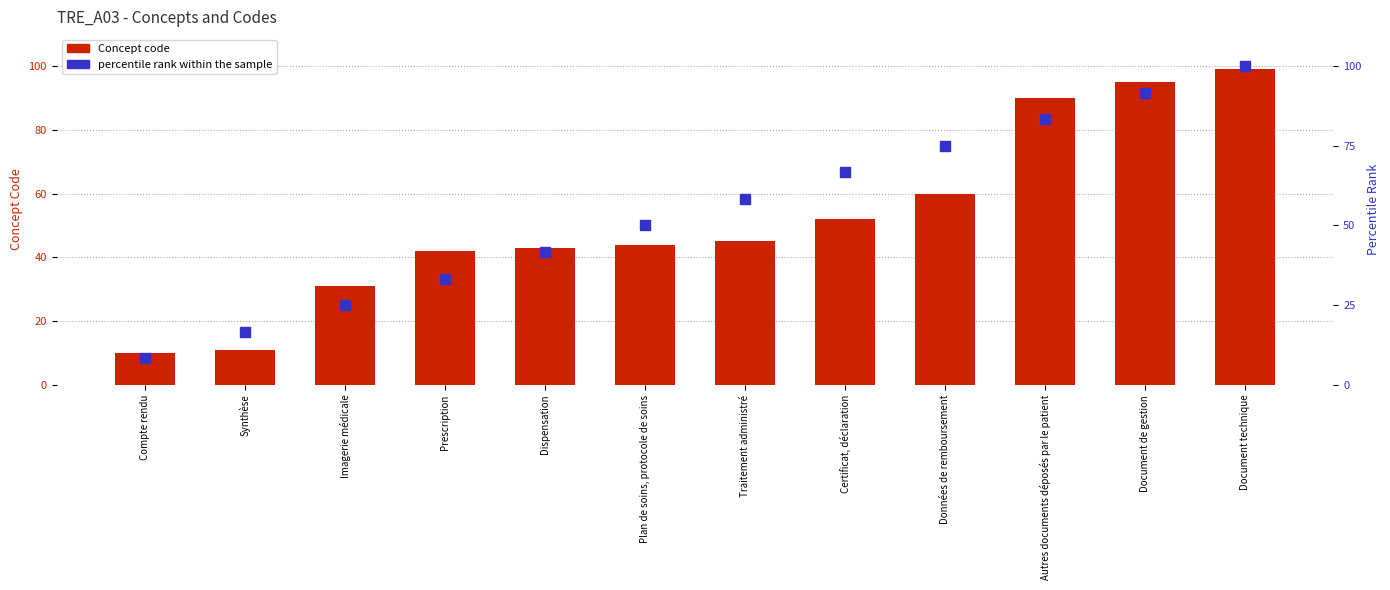

Which series has the largest Y range (max minus min)?

percentile rank within the sample